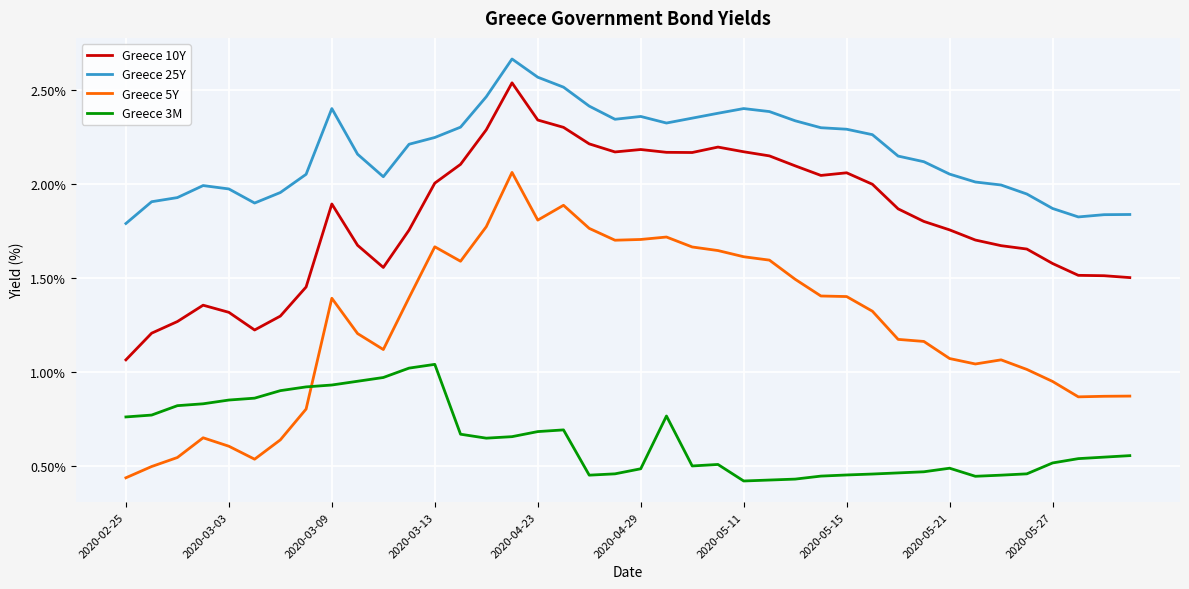

Which series has the largest total across all categories?

Greece 25Y